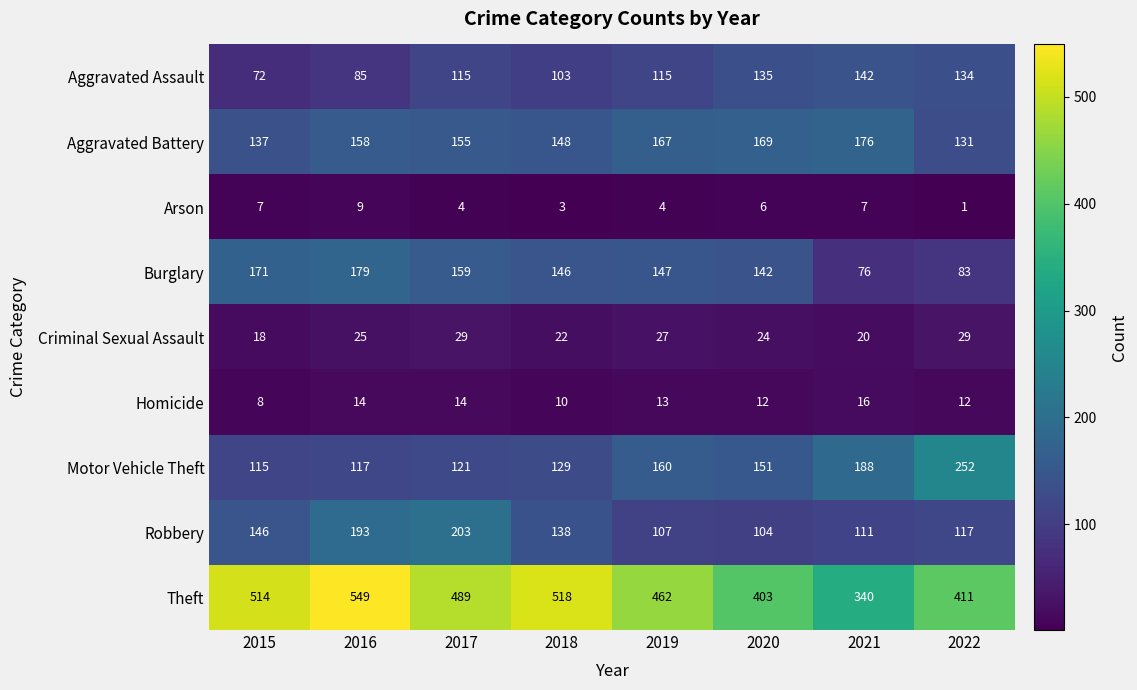

How many values in the Burglary series are below 147?

4